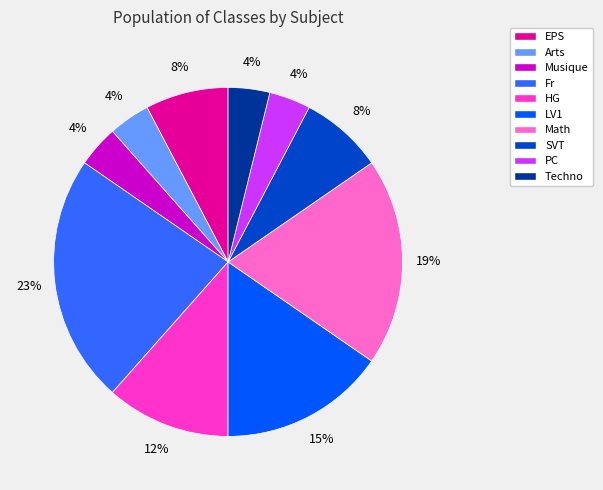

To the nearest percent, what is the combined percentage of Math and Arts?

23%